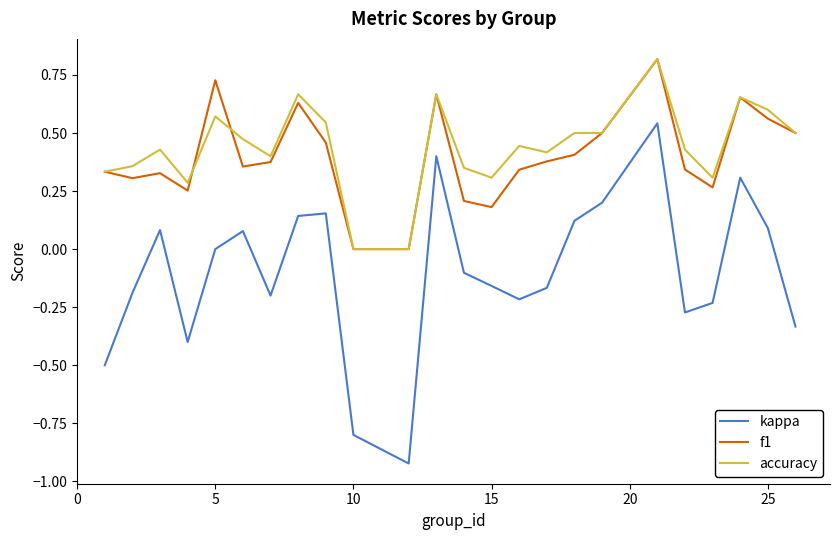

True or false: kappa and f1 cross at least once.

False